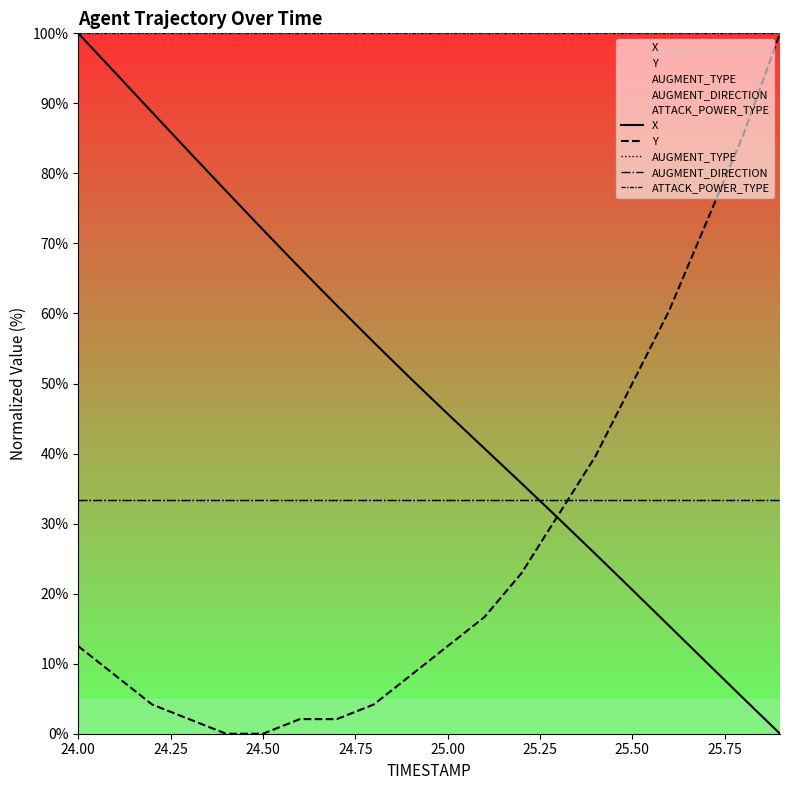

The value of Y at 25.00 is -64.4. True or false?

False